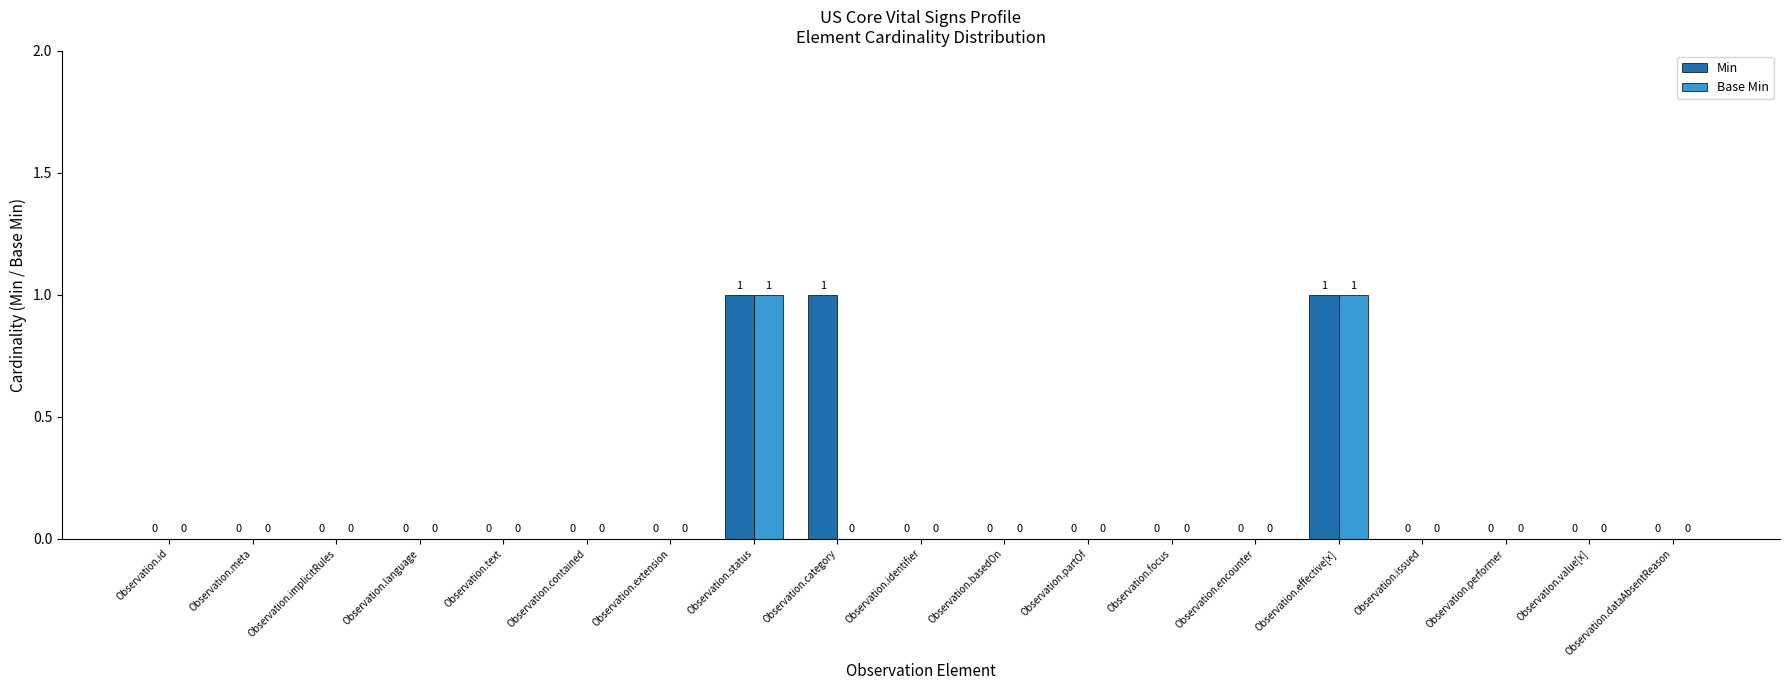

How many Min values are between 0 and 1?

19